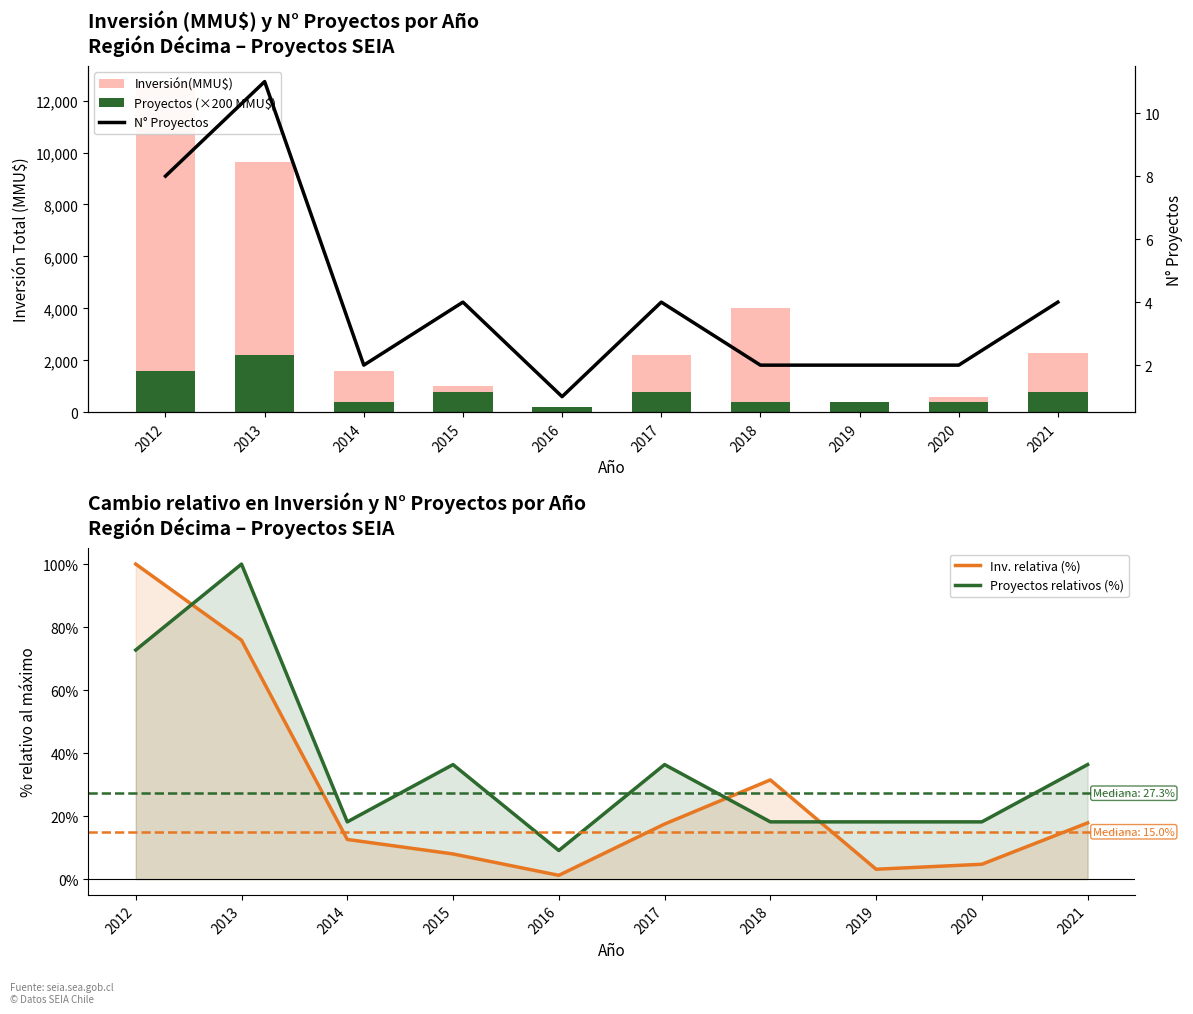

Reading left to right, list all the values displayed in this chart.

Inversión(MMU$): 2012=12700.0	2013=9632.0	2014=1600.0	2015=1016.0	2016=154.0	2017=2221.0	2018=4000.0	2019=400.0	2020=600.0	2021=2268.0
Proyectos (×200 MMU$): 2012=1600.0	2013=2200.0	2014=400.0	2015=800.0	2016=200.0	2017=800.0	2018=400.0	2019=400.0	2020=400.0	2021=800.0
Inv. relativa (%): 2012=100.0	2013=75.8	2014=12.6	2015=8.0	2016=1.2	2017=17.5	2018=31.5	2019=3.1	2020=4.7	2021=17.9
Proyectos relativos (%): 2012=72.7	2013=100.0	2014=18.2	2015=36.4	2016=9.1	2017=36.4	2018=18.2	2019=18.2	2020=18.2	2021=36.4
N° Proyectos: 2012=8.0	2013=11.0	2014=2.0	2015=4.0	2016=1.0	2017=4.0	2018=2.0	2019=2.0	2020=2.0	2021=4.0